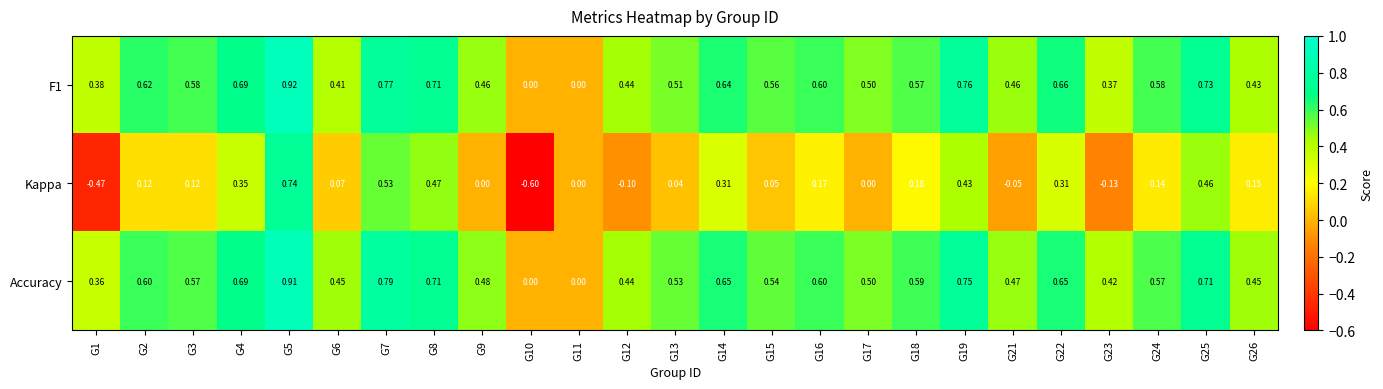

Is the value of F1 at G10 greater than the value of Kappa at G15?

No